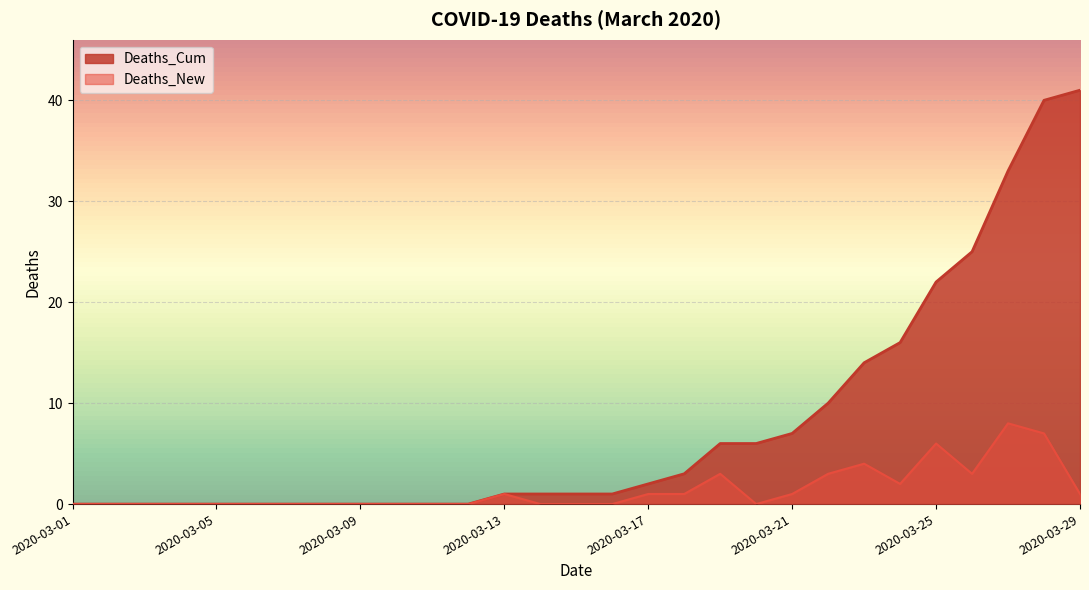

Count the Deaths_New values in the range 0 to 2.

22